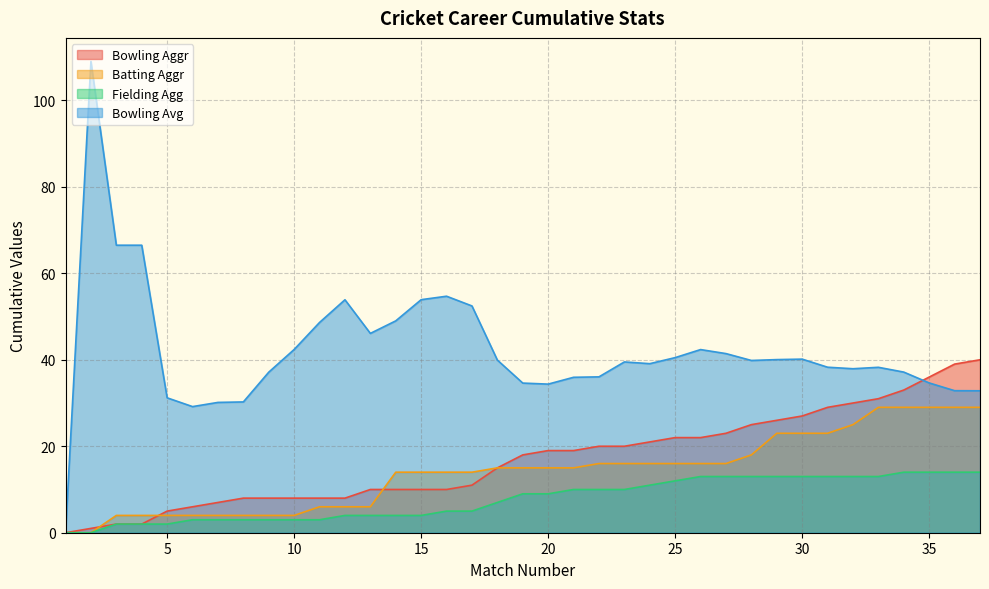

Between which two adjacent categories do Bowling Aggr and Batting Aggr first intersect?

2 and 3